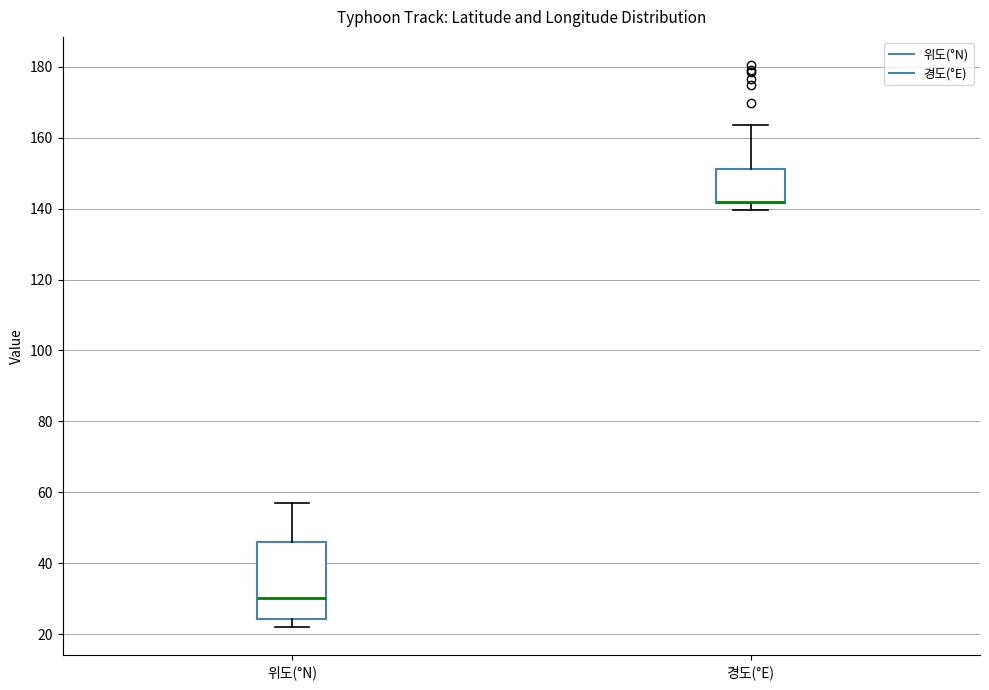

Reading left to right, transcribe this box plot: for each box, give where its median line is, the range the box spans, and where its two whiskers end, as read against the y-axis. The values are not printed on the chart, so give them approximately, as read against the axis.

위도(°N): median 30, box 24 to 46, whiskers 22 to 58
경도(°E): median 142 (drawn on the box's lower edge), box 142 to 152, whiskers 140 to 164